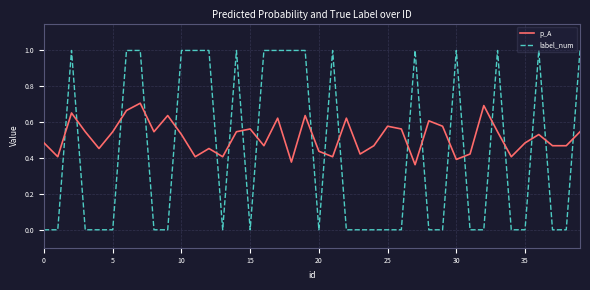

What is the highest value of the label_num series?

1.0